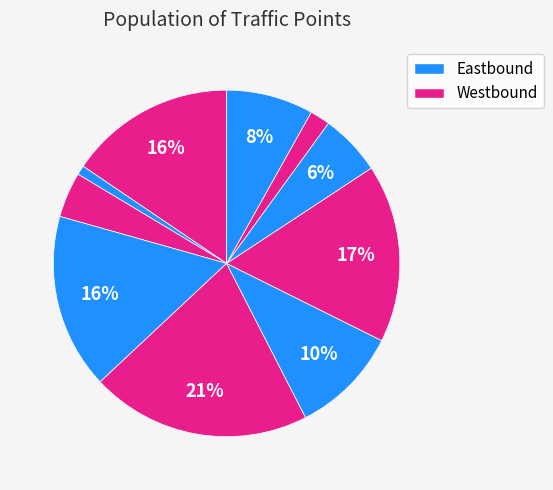

Count the number of slices in the pie.

10